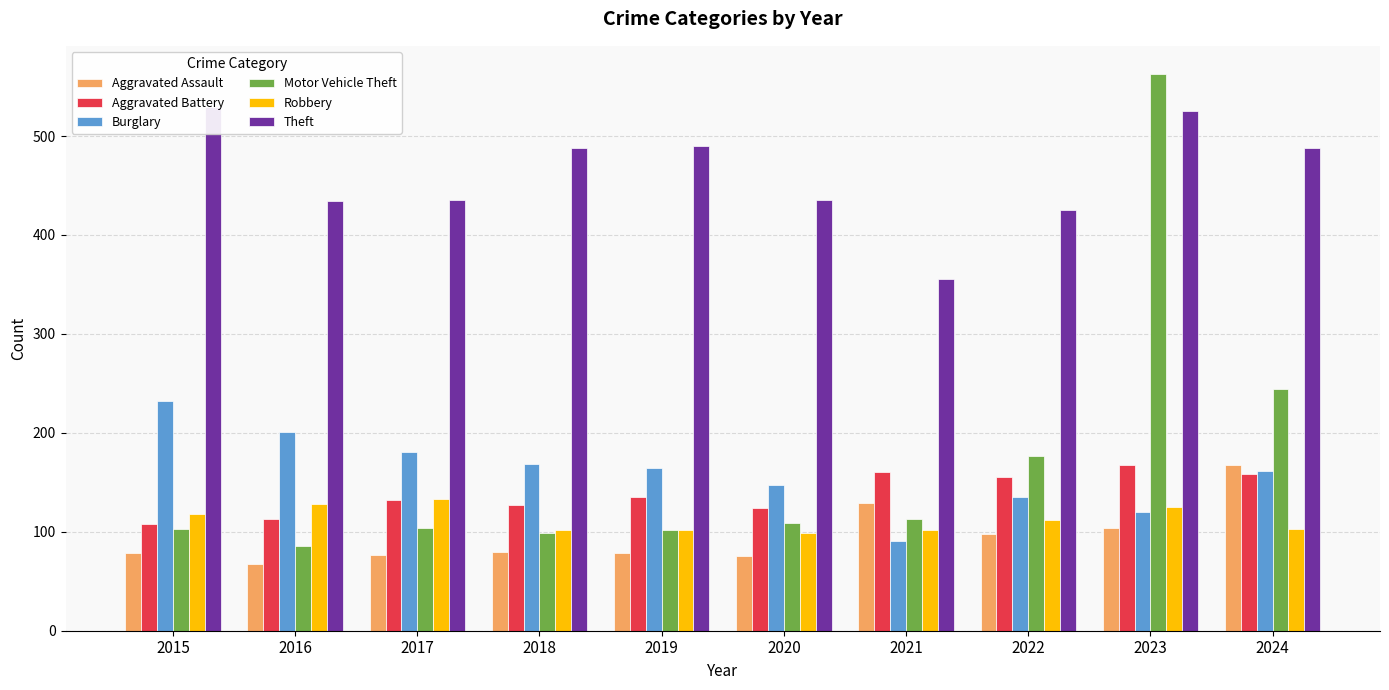

List the labels in order of Aggravated Assault value, smallest first.

2016, 2020, 2017, 2015, 2019, 2018, 2022, 2023, 2021, 2024